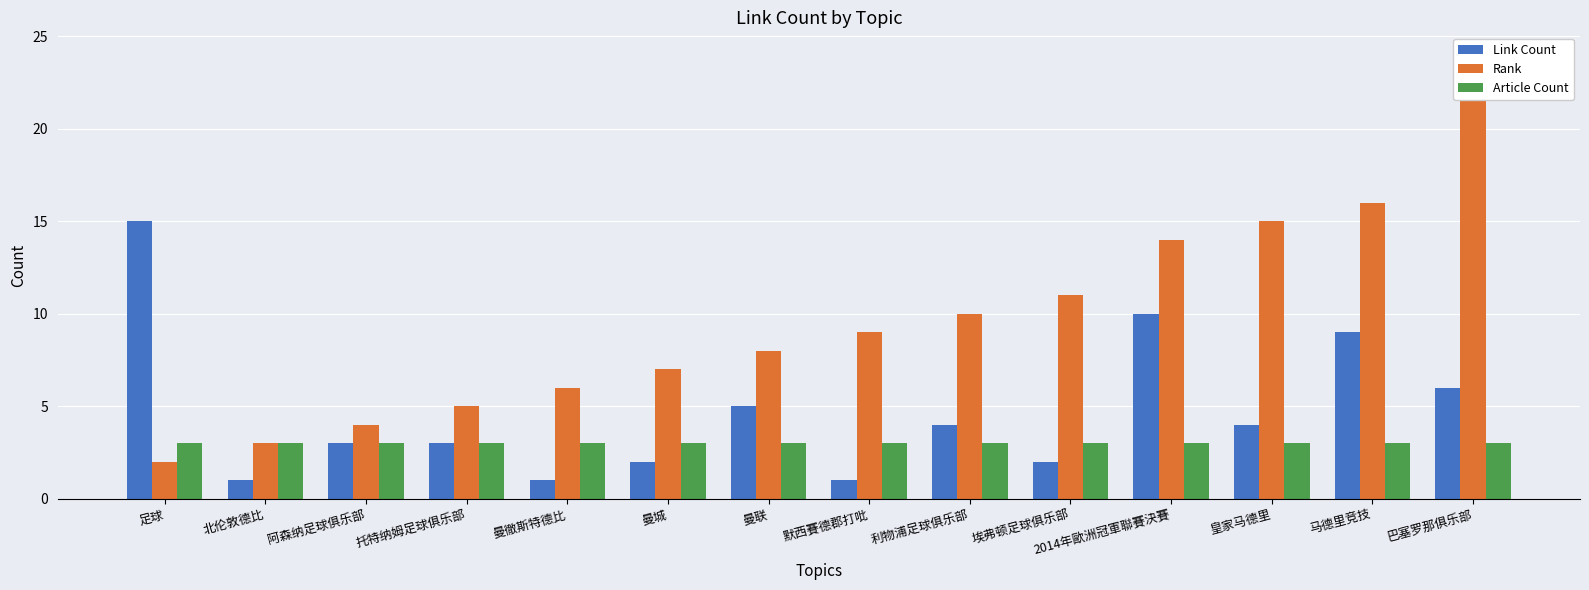

At which label does Link Count reach its peak?

足球